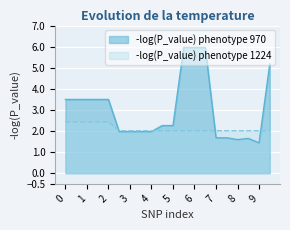

What is the maximum value for -log(P_value) phenotype 970?

6.0